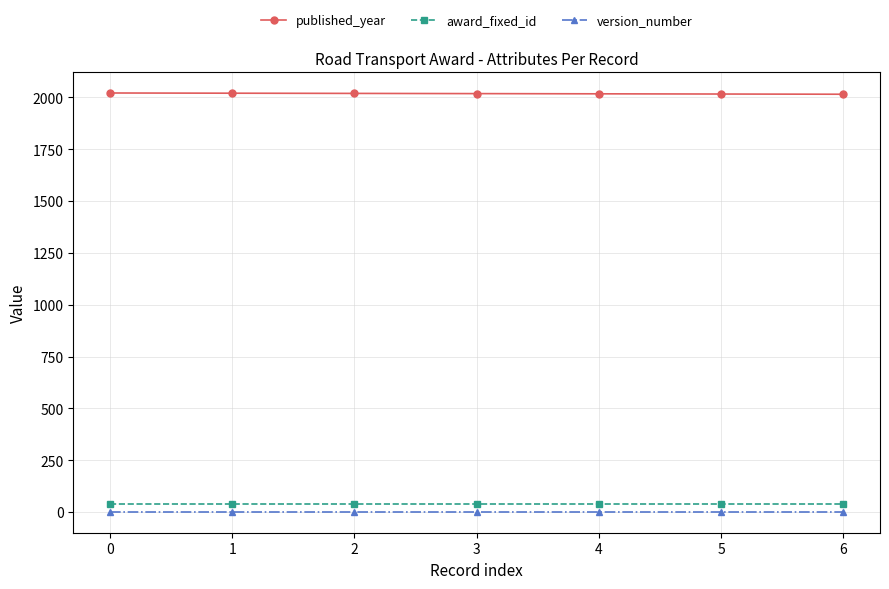

True or false: published_year and award_fixed_id cross at least once.

False